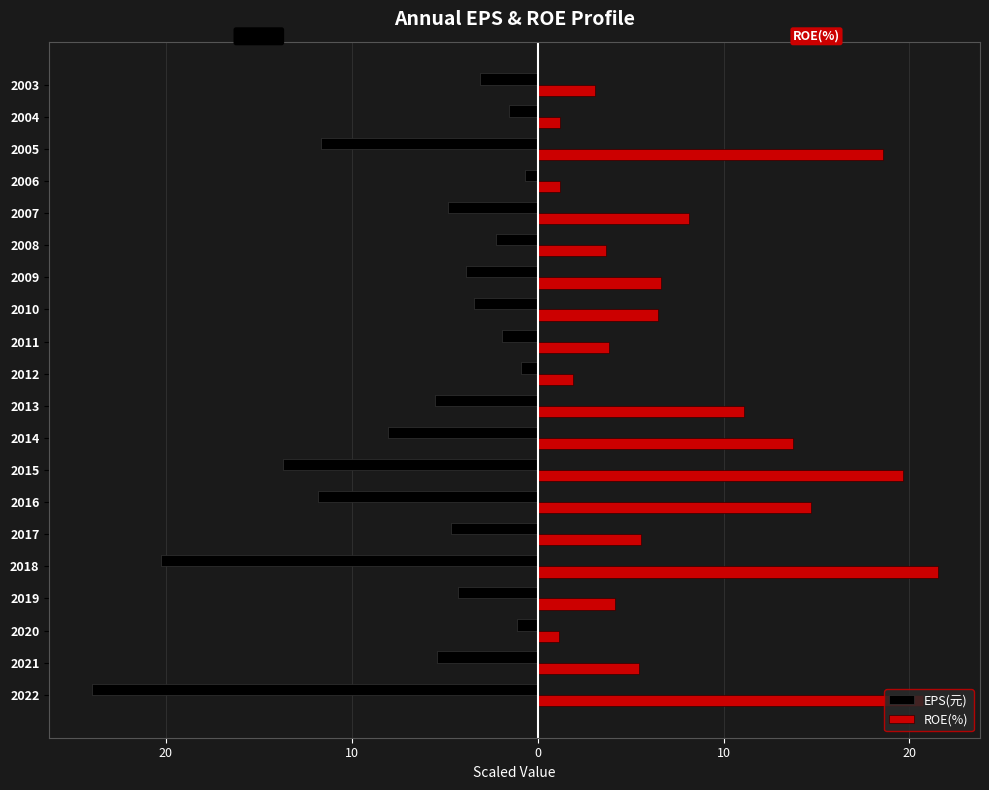

What is the difference between the second highest and minimum values in the EPS(元) series?

23.1